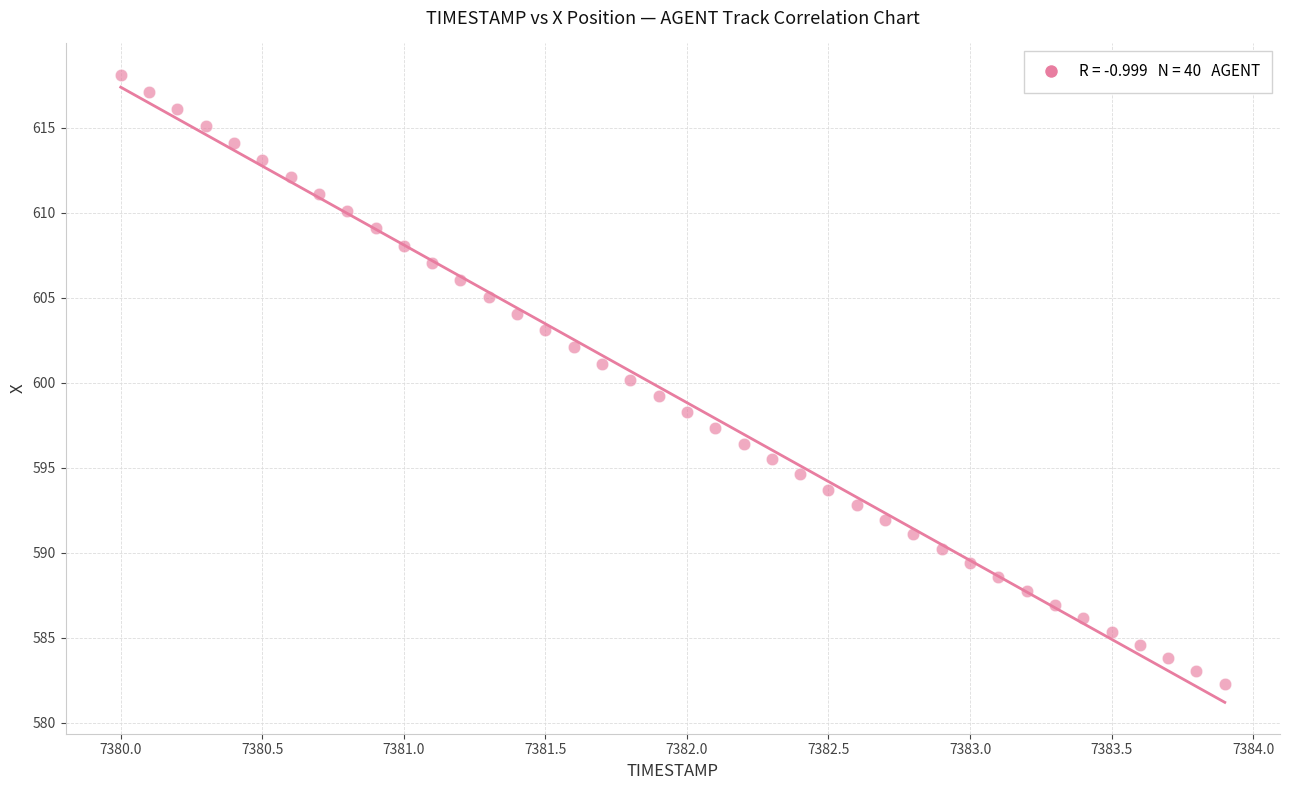

What is the range of X values (max minus min)?

3.9